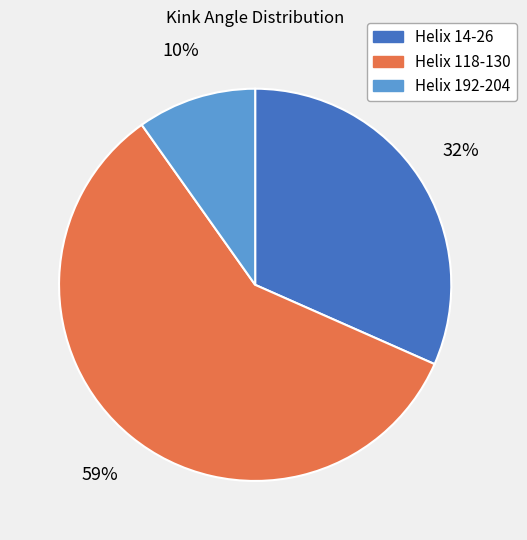

Is the sum of Helix 192-204 and Helix 118-130 greater than half?

Yes